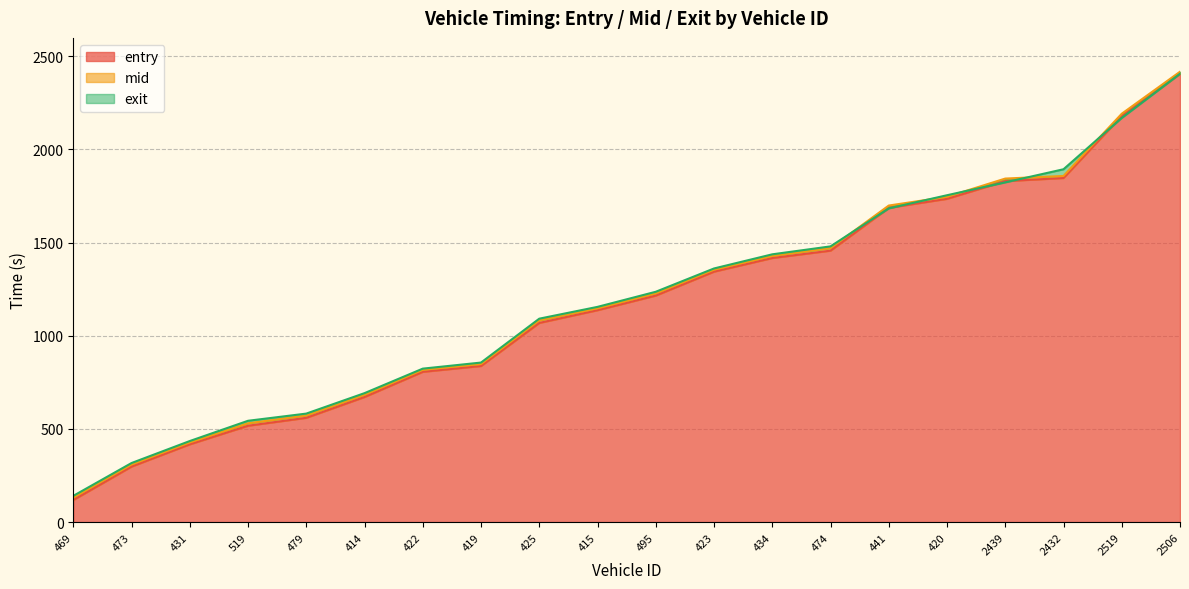

How many lines are shown in the chart?

3